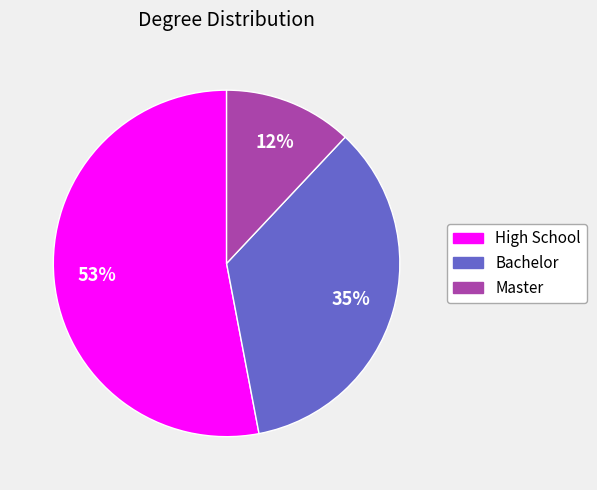

Do Master and High School together represent more than half of the pie?

Yes